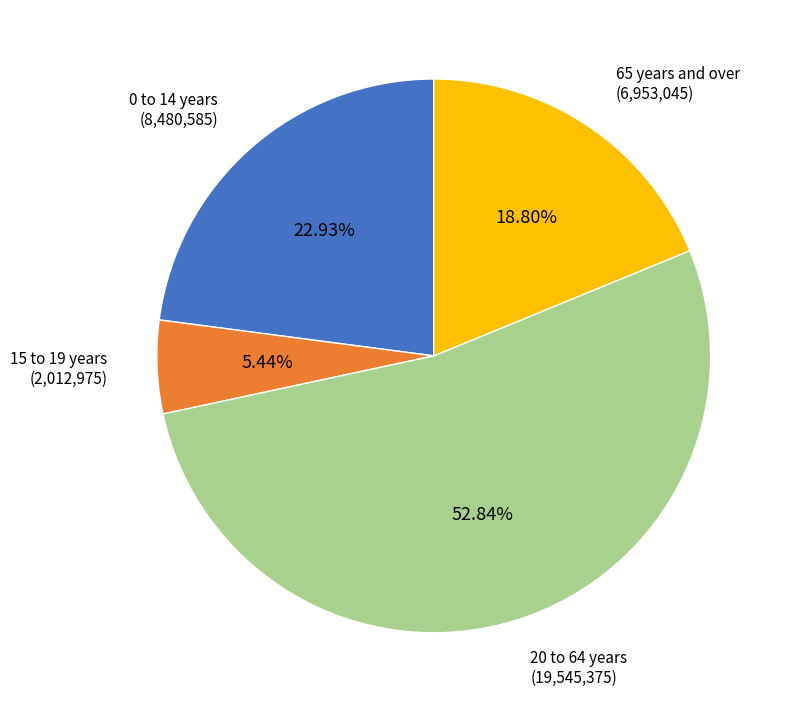

To the nearest percent, what is the difference between the largest and smallest slice percentages?

47%